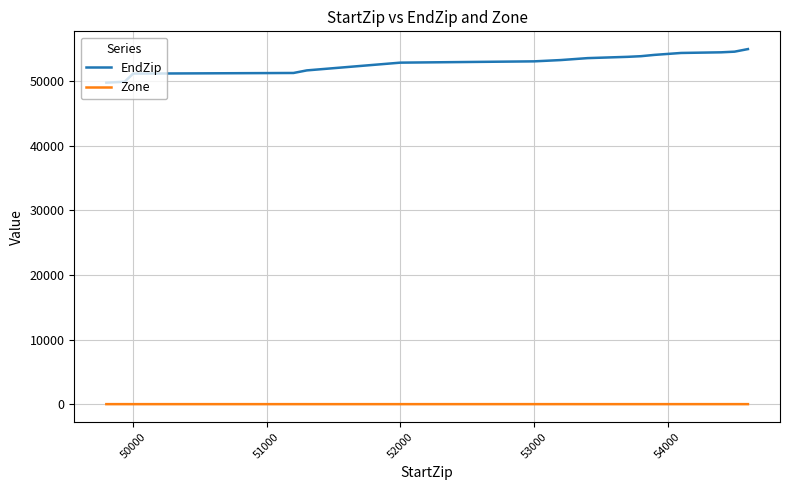

Which series has the widest spread of values?

EndZip